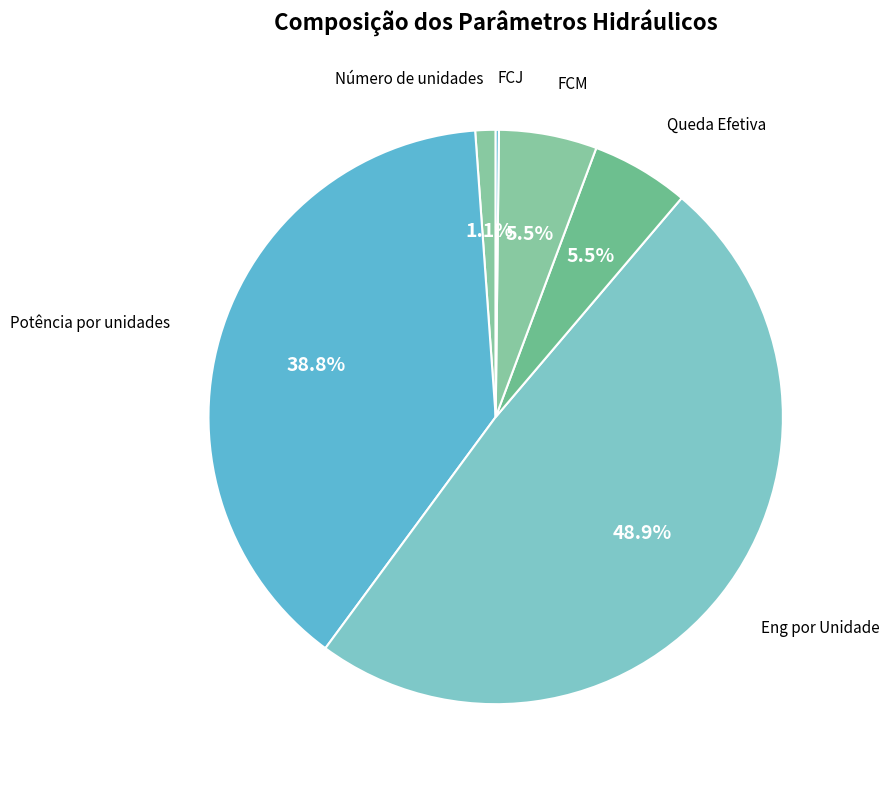

How many slices are in this pie chart?

6